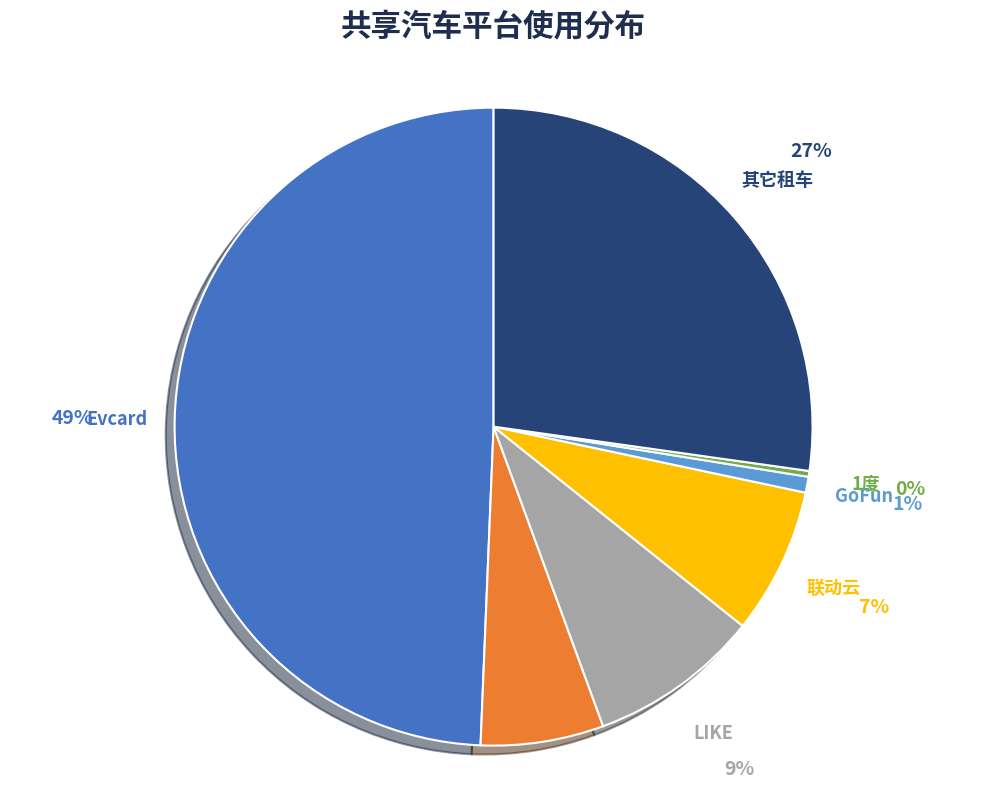

Rank the categories by value from highest to lowest.

Evcard, 其它租车, LIKE, 联动云, Ponycar, GoFun, 1度